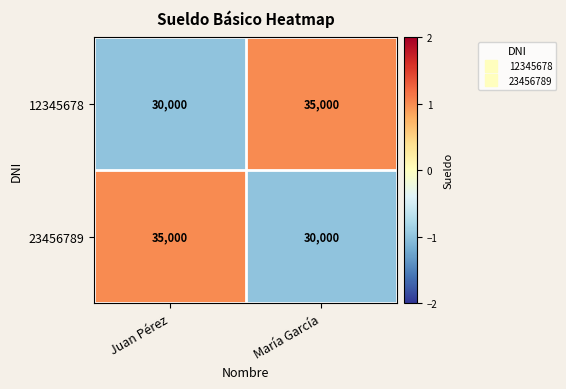

The 12345678 series shows 46169 at María García. True or false?

False